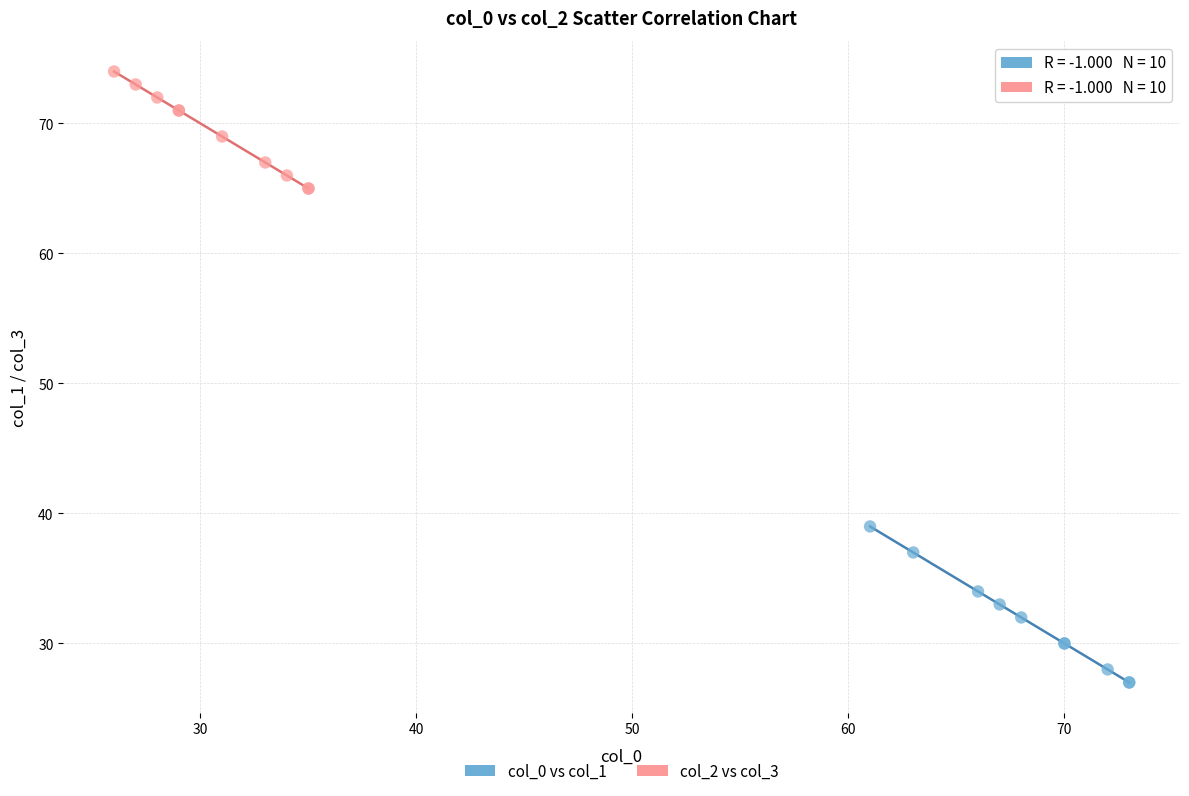

Which series contains the highest Y value?

col_2 vs col_3